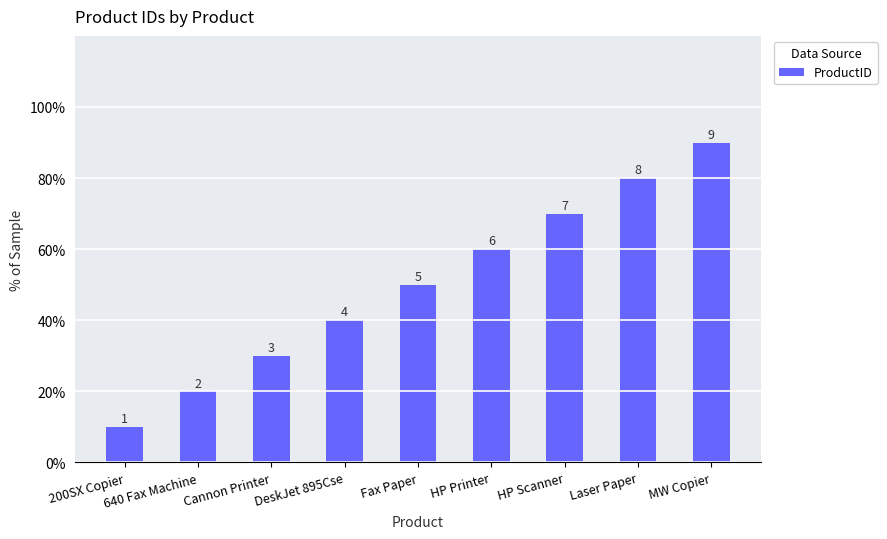

Rank the categories by value from highest to lowest.

MW Copier, Laser Paper, HP Scanner, HP Printer, Fax Paper, DeskJet 895Cse, Cannon Printer, 640 Fax Machine, 200SX Copier